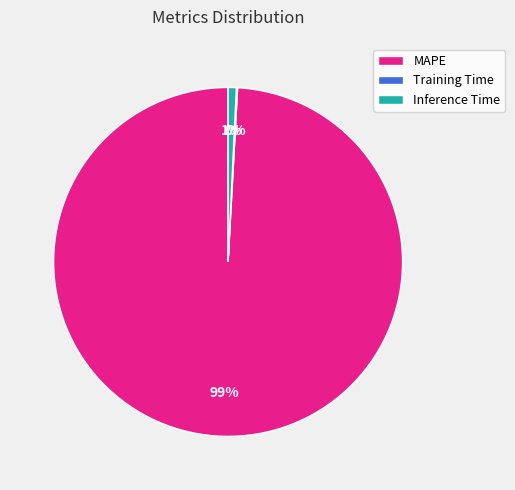

Does MAPE account for over 50% of the chart?

Yes